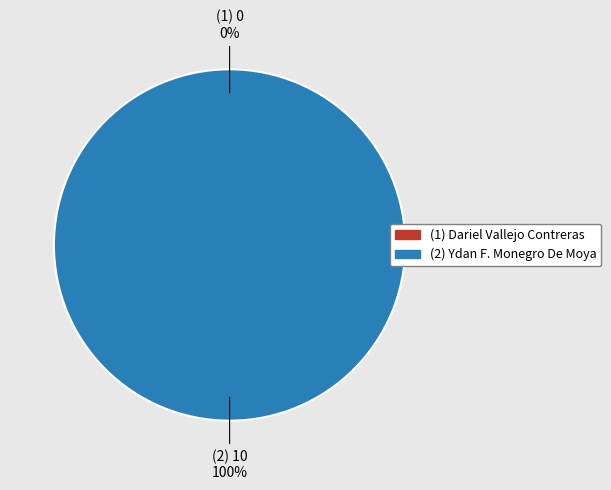

True or false: Ydan F. Monegro De Moya accounts for 89% of the total.

False